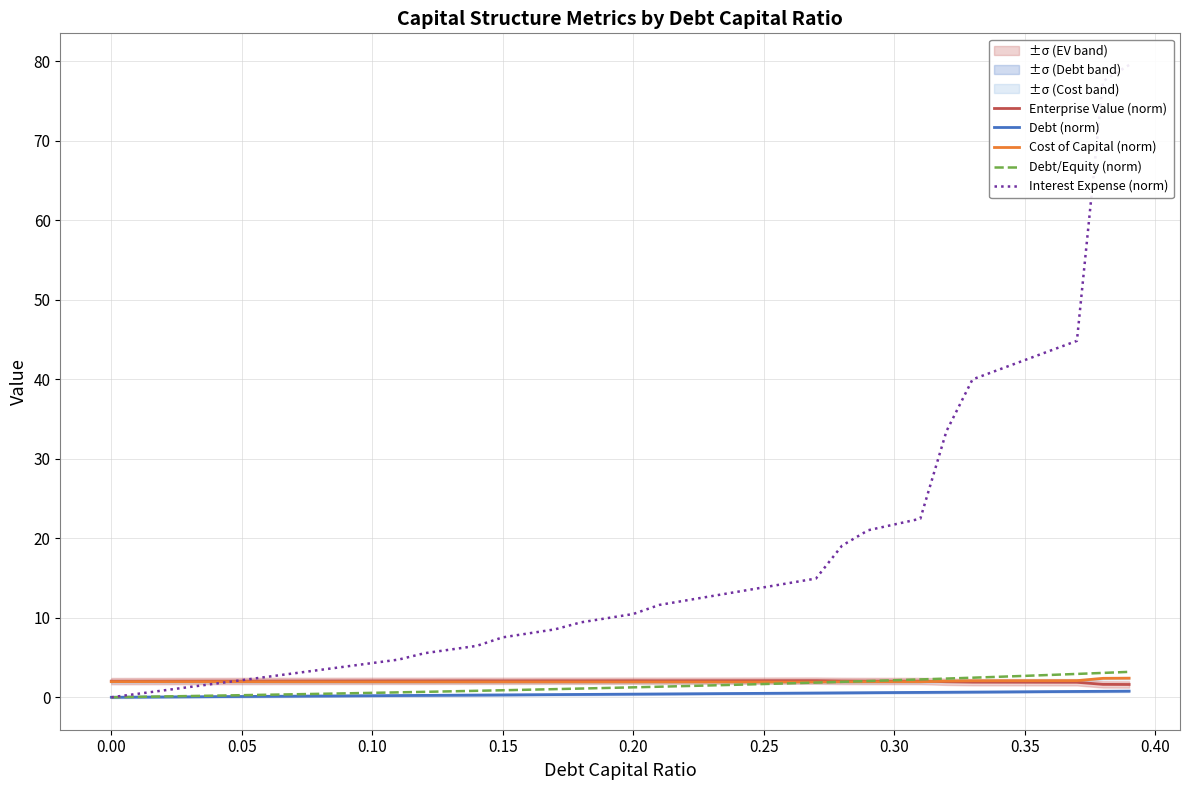

Reading left to right, list all the values displayed in this chart.

Enterprise Value (norm): 2.0	2.0	2.0	2.0	2.0	2.0	2.1	2.1	2.1	2.1	2.1	2.1	2.1	2.1	2.1	2.1	2.1	2.1	2.1	2.1	2.1	2.1	2.1	2.1	2.1	2.1	2.1	2.1	2.1	2.0	2.0	2.1	2.0	1.9	1.9	1.9	1.9	1.9	1.6	1.6
Debt (norm): 0.0	0.0	0.0	0.1	0.1	0.1	0.1	0.1	0.2	0.2	0.2	0.2	0.2	0.3	0.3	0.3	0.3	0.3	0.4	0.4	0.4	0.4	0.4	0.5	0.5	0.5	0.5	0.5	0.6	0.6	0.6	0.6	0.6	0.7	0.7	0.7	0.7	0.7	0.8	0.8
Cost of Capital (norm): 2.0	2.0	2.0	2.0	2.0	1.9	1.9	1.9	1.9	1.9	1.9	1.9	1.9	1.9	1.9	1.9	1.9	1.9	1.9	1.9	1.9	1.9	1.9	1.9	1.9	1.9	1.9	1.9	1.9	1.9	1.9	1.9	2.0	2.1	2.1	2.1	2.1	2.1	2.4	2.4
Debt/Equity (norm): 0.0	0.1	0.1	0.2	0.2	0.3	0.3	0.4	0.4	0.5	0.6	0.6	0.7	0.7	0.8	0.9	1.0	1.0	1.1	1.2	1.2	1.3	1.4	1.5	1.6	1.7	1.8	1.8	1.9	2.0	2.1	2.2	2.4	2.5	2.6	2.7	2.8	2.9	3.1	3.2
Interest Expense (norm): 0.0	0.4	0.9	1.3	1.7	2.2	2.6	3.0	3.4	3.9	4.3	4.7	5.5	6.0	6.5	7.5	8.0	8.5	9.4	10.0	10.5	11.6	12.2	12.7	13.3	13.8	14.4	14.9	19.1	21.0	21.7	22.5	33.5	40.0	41.2	42.4	43.6	44.8	77.5	79.5